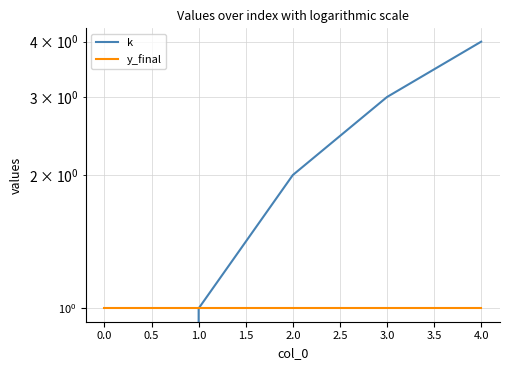

Rank the series by their average value, from lowest to highest.

y_final, k